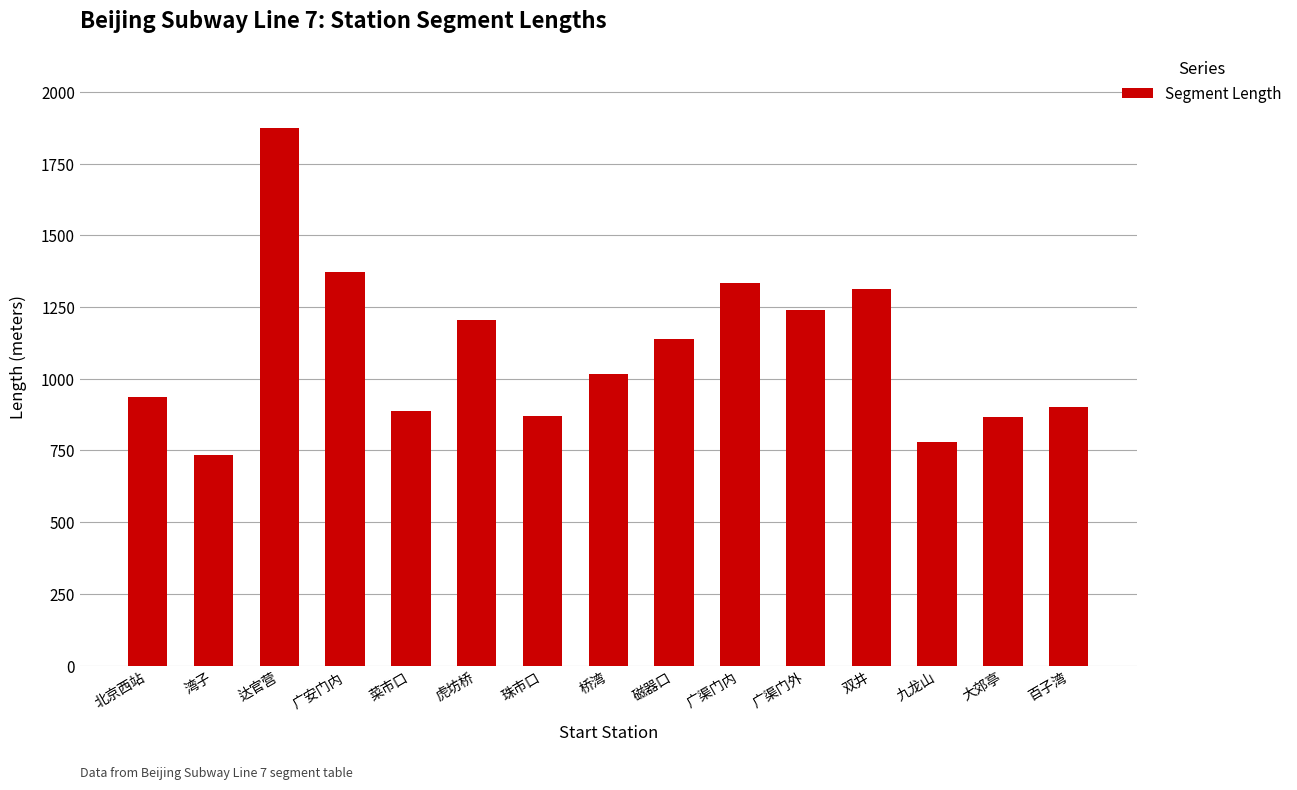

What is the label of the 10th bar from the right?

虎坊桥